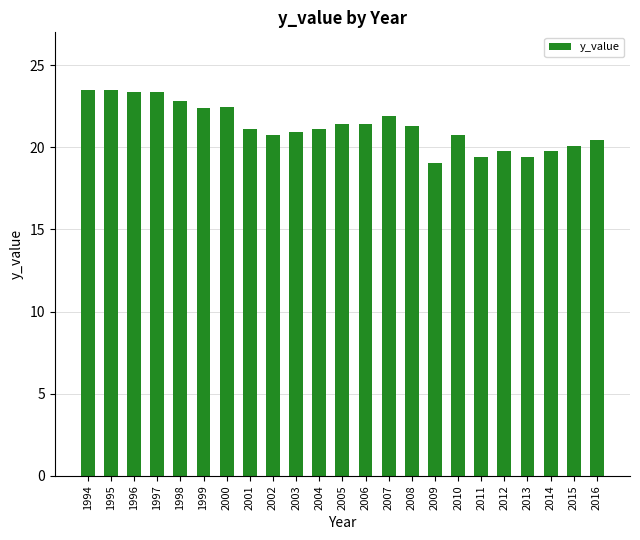

What is the difference between the values at 2002 and 2013?

1.3